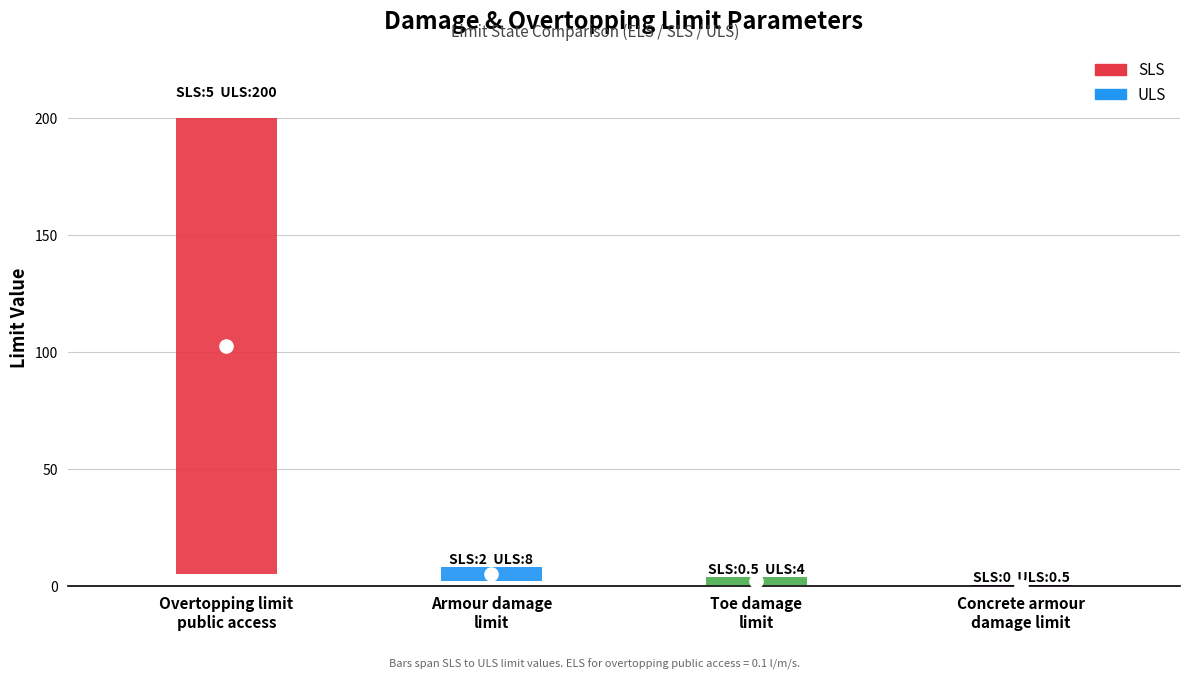

What is the value of the ULS bar at the 3rd from the left?

4.0